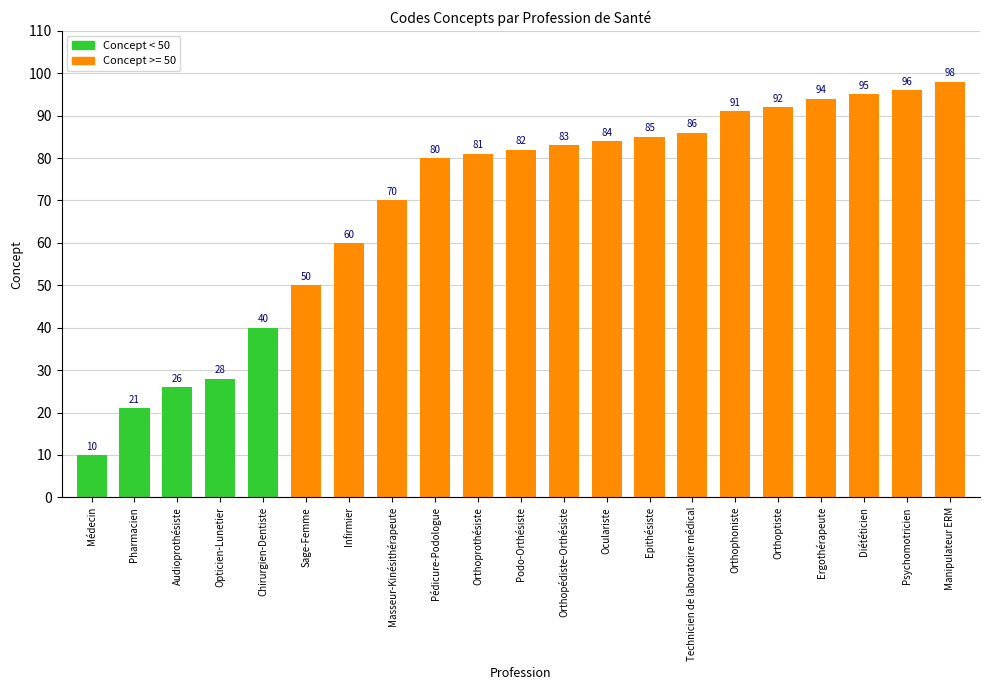

Reading left to right, transcribe all the data shown in this chart.

10	21	26	28	40	50	60	70	80	81	82	83	84	85	86	91	92	94	95	96	98